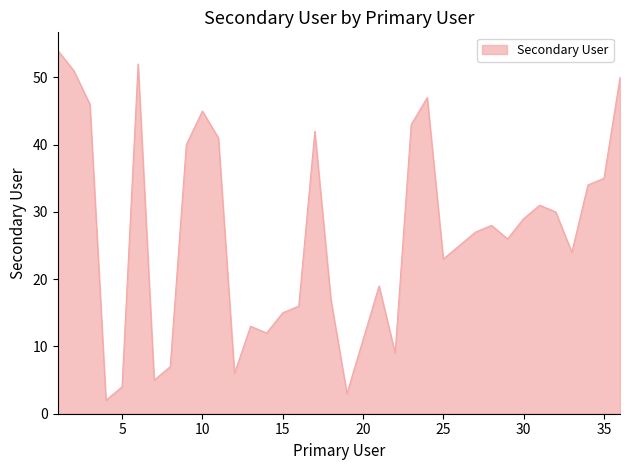

What is the maximum value shown in the chart?

54